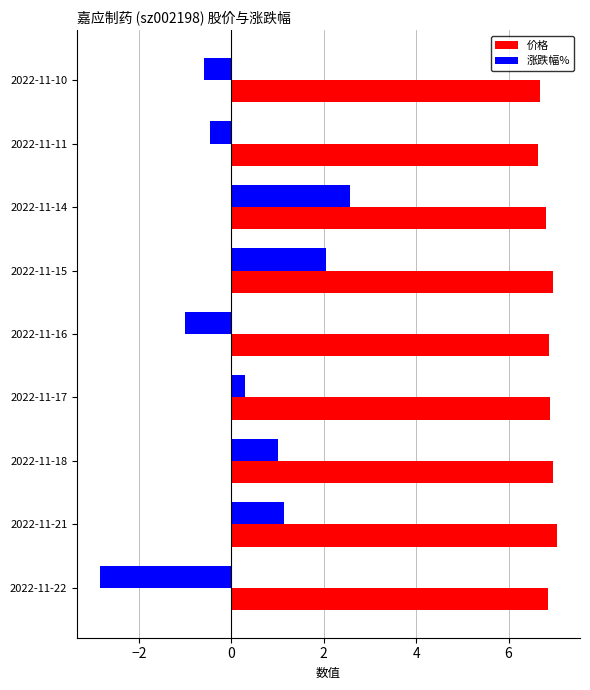

The value of 涨跌幅% at 2022-11-16 is -1.0. True or false?

True